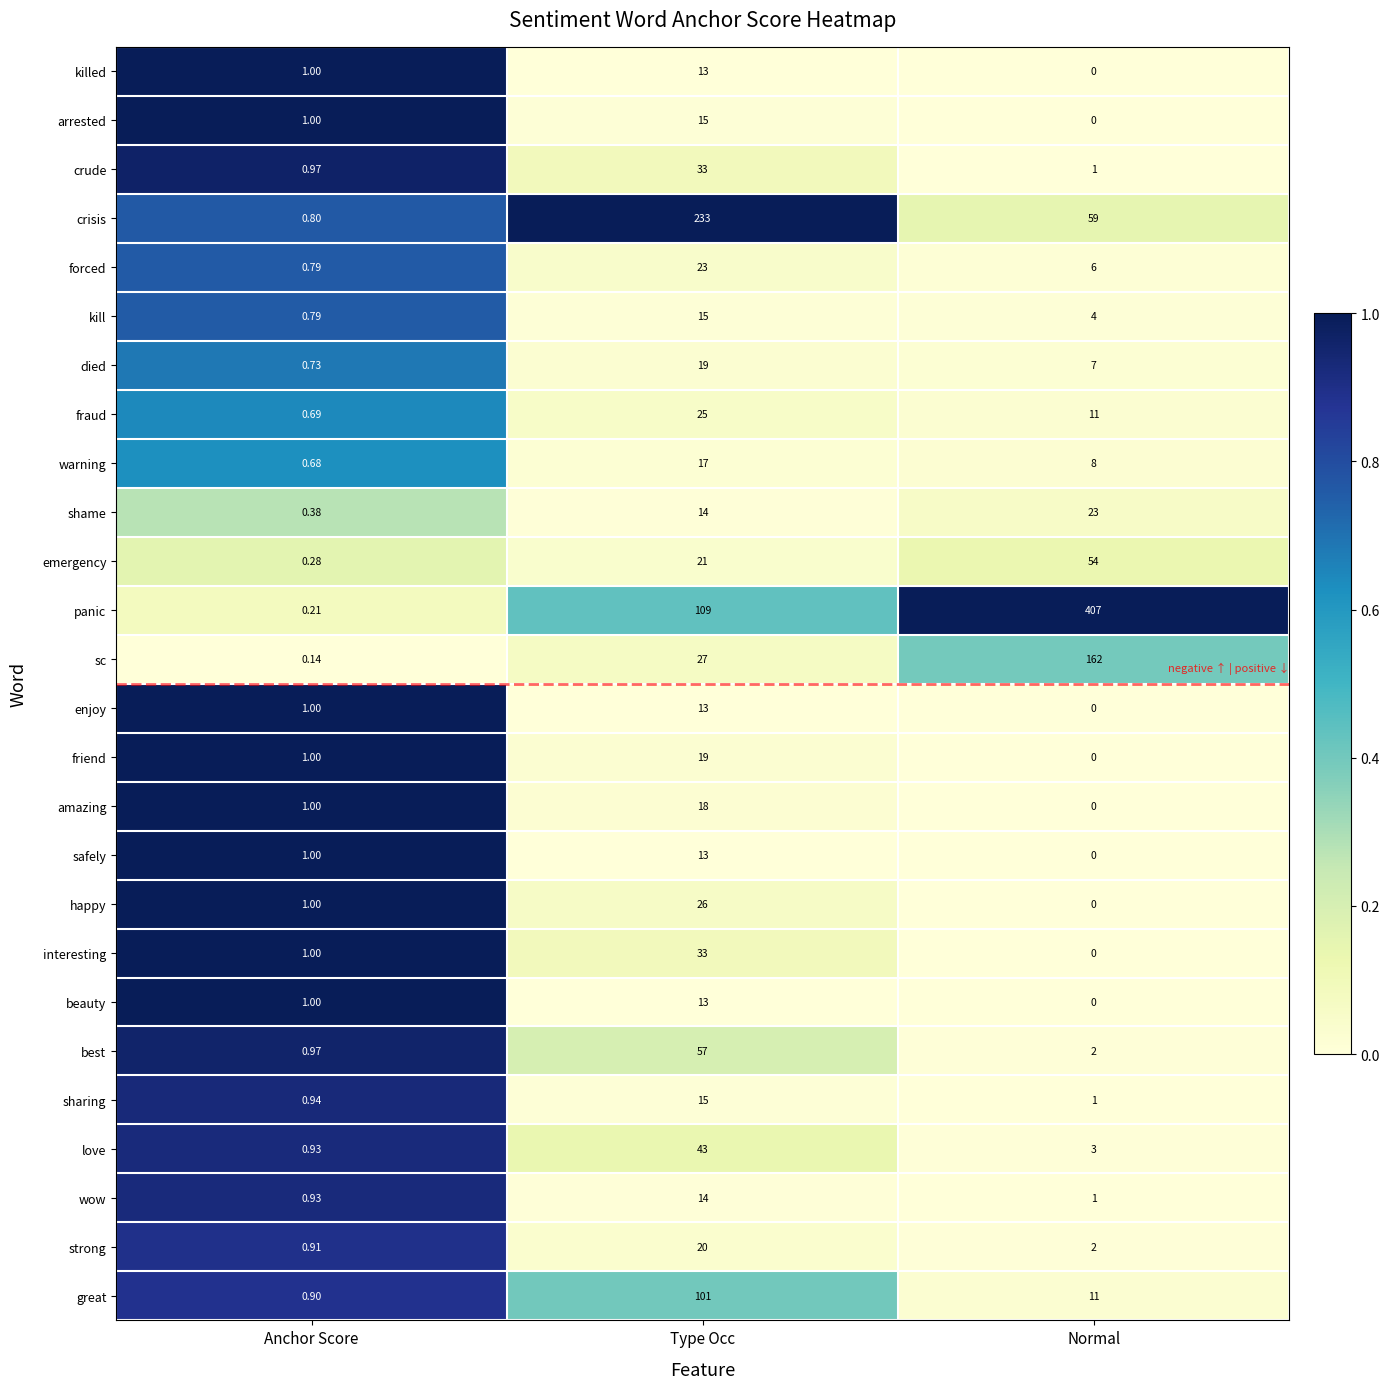

List the labels in order of love value, largest first.

Type Occ, Normal, Anchor Score